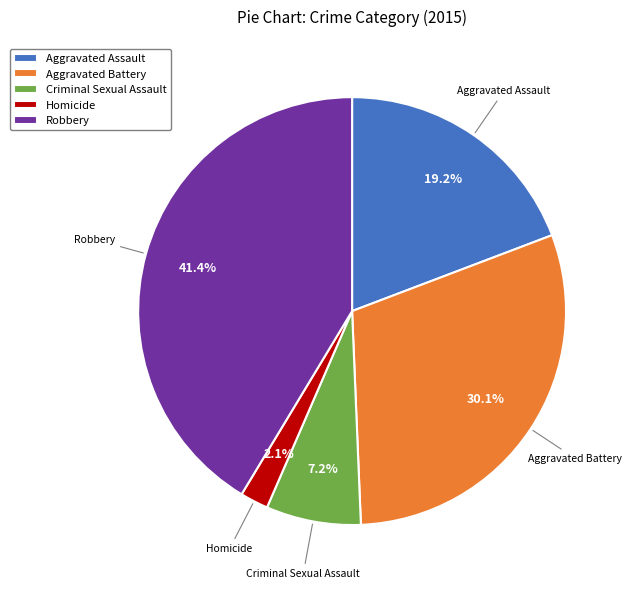

Between Robbery and Criminal Sexual Assault, which is larger?

Robbery